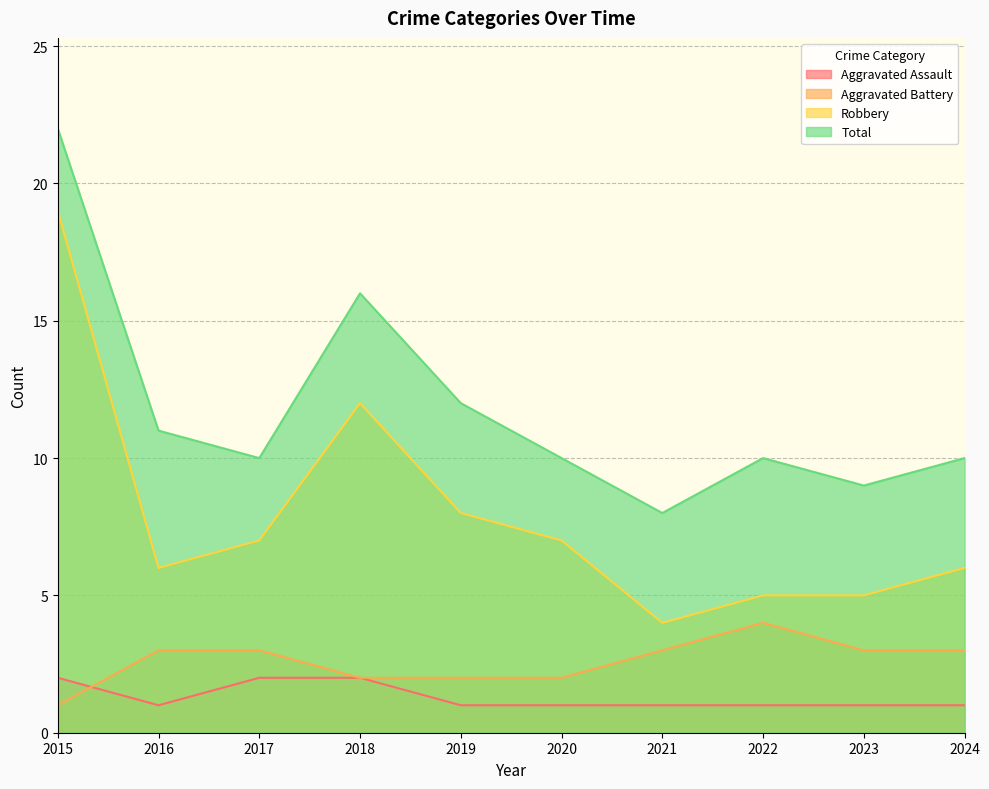

At which category is the sum across all series the highest?

2015